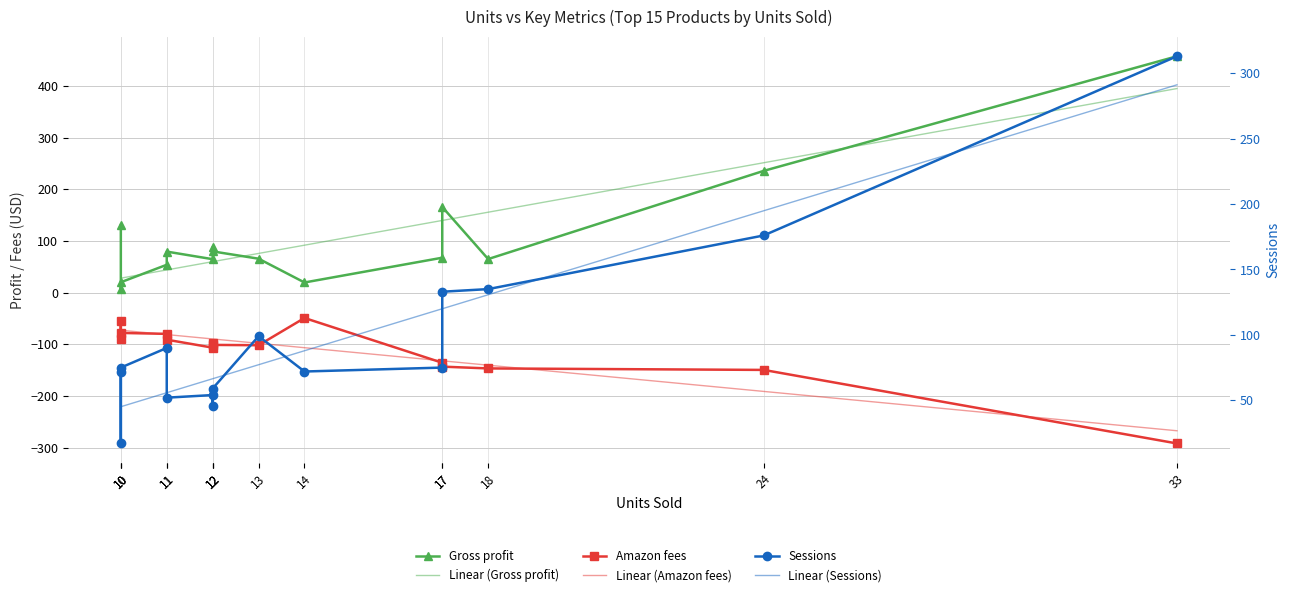

Is the value of Gross profit at 12 greater than the value of Sessions at 10?

Yes